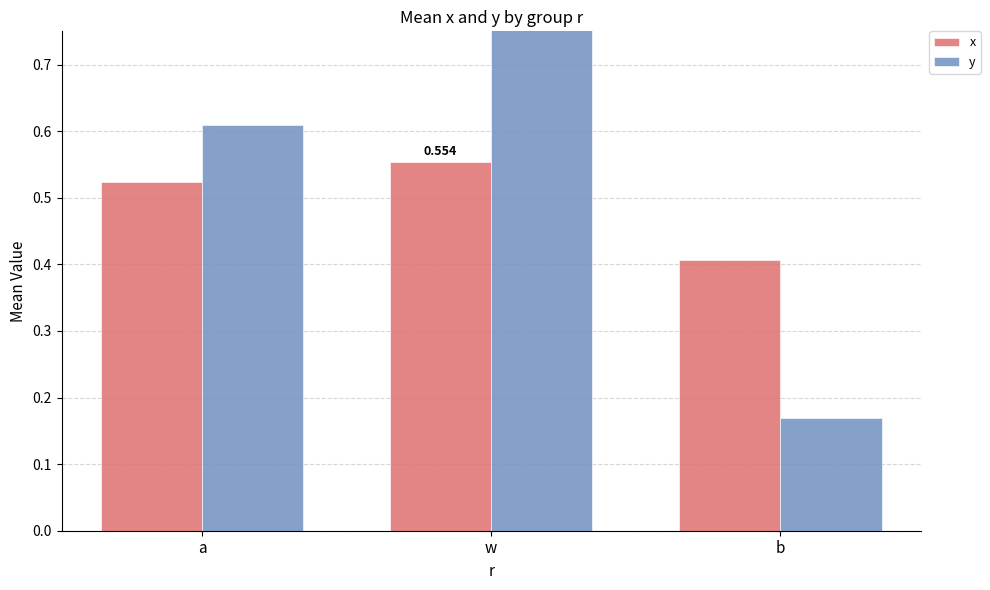

How many groups of bars are there?

3